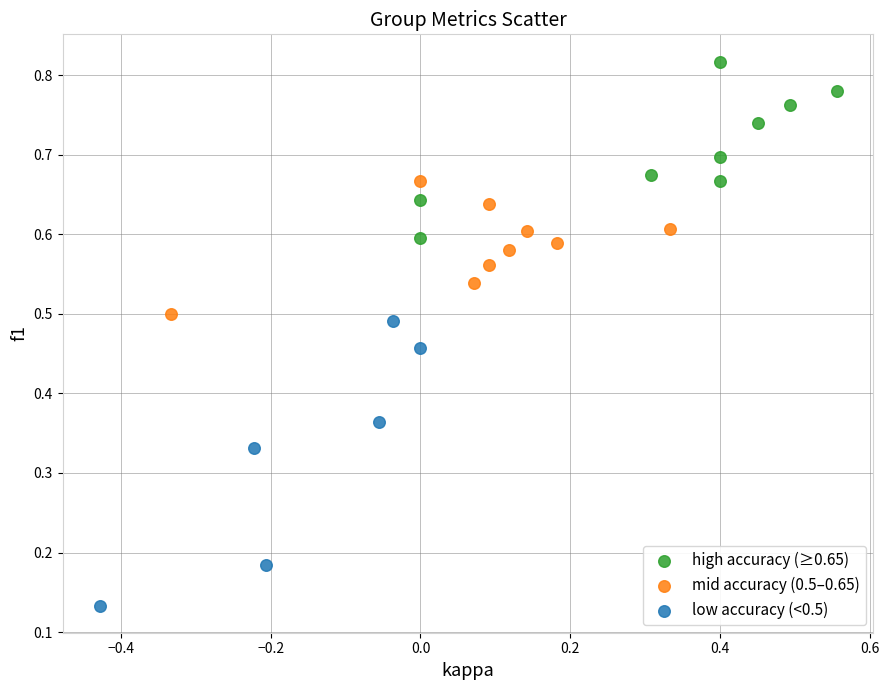

Which series contains the highest Y value?

high accuracy (≥0.65)